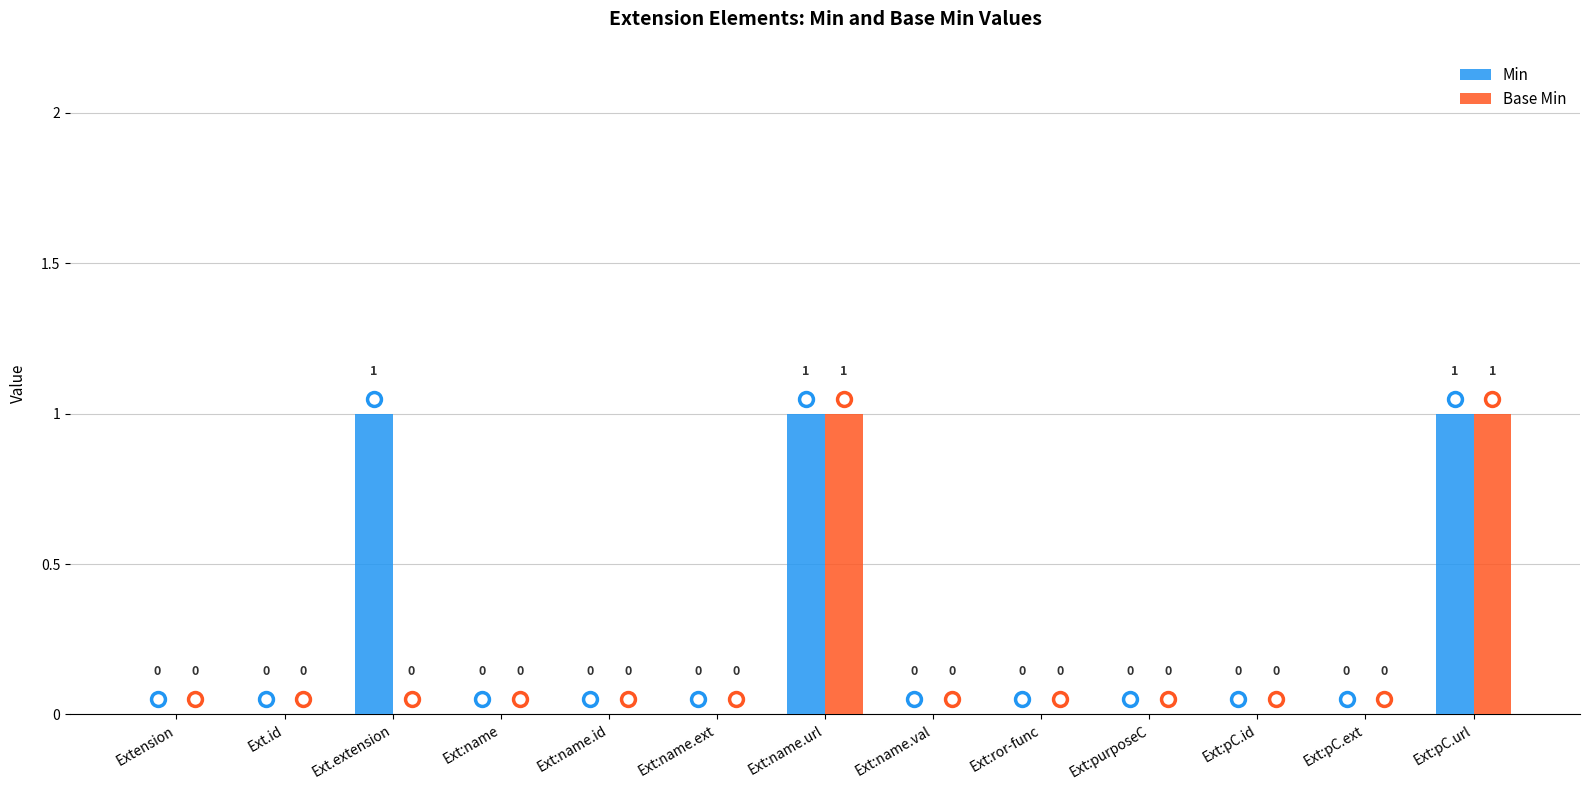

How many positive values does the Min series have?

3